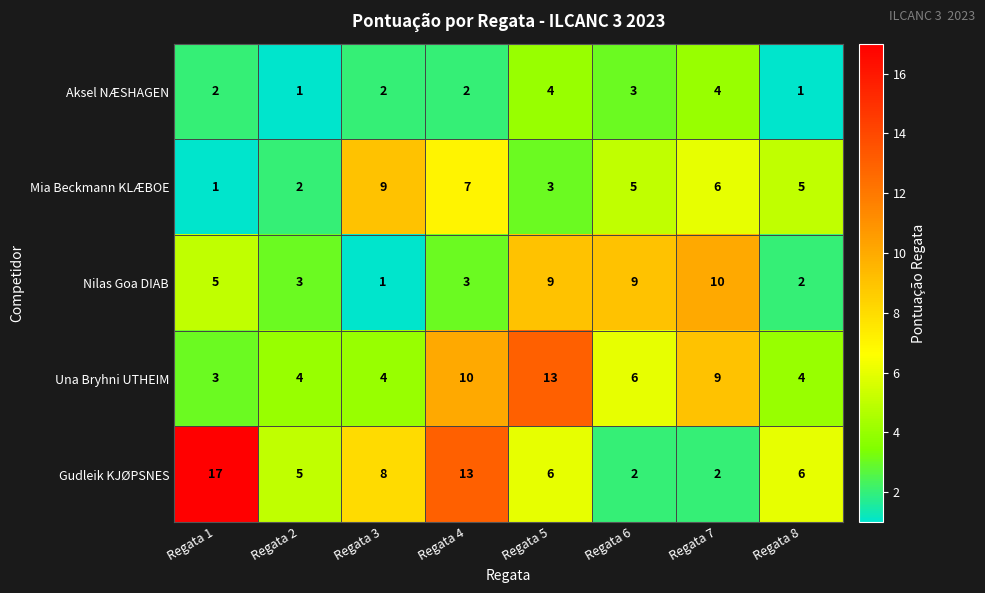

Is it true that Gudleik KJØPSNES equals 2 at Regata 2?

False